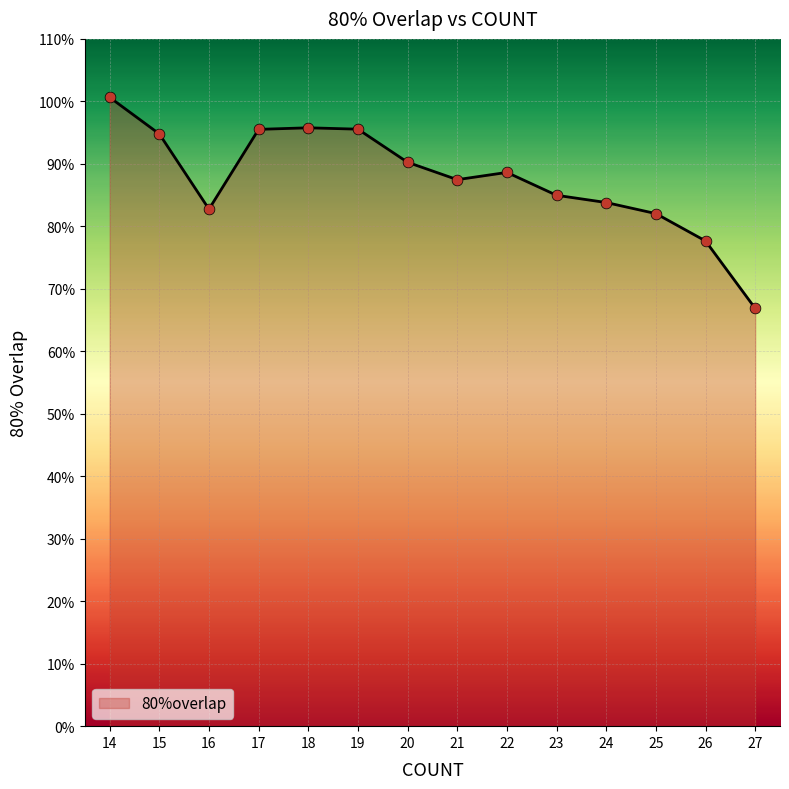

Which has a higher value, 26 or 19?

19